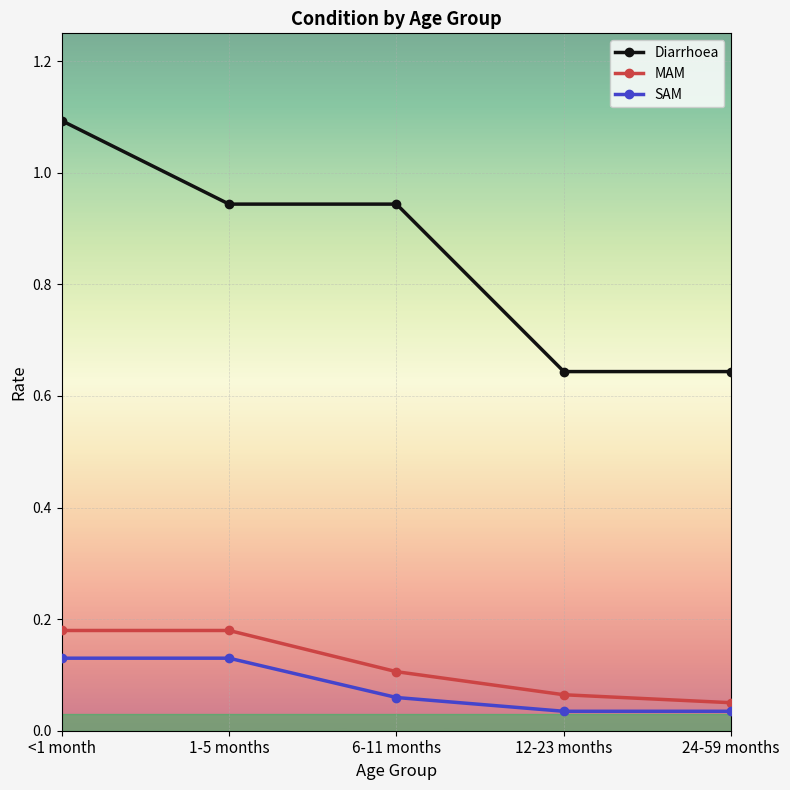

Which label corresponds to the largest value in the chart?

<1 month